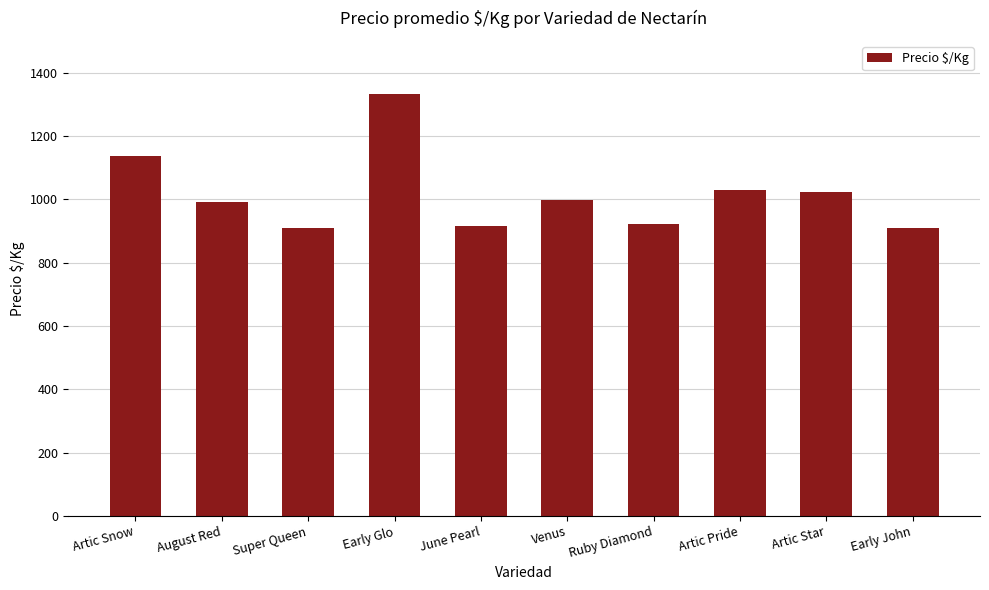

What is the greatest value displayed?

1333